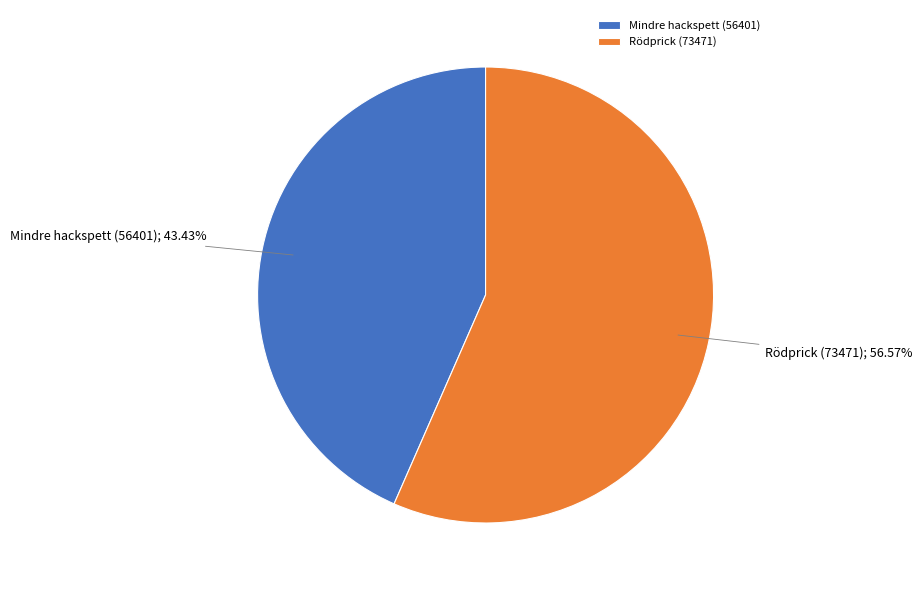

What percentage is the Mindre hackspett (56401) slice, to the nearest percent?

43%